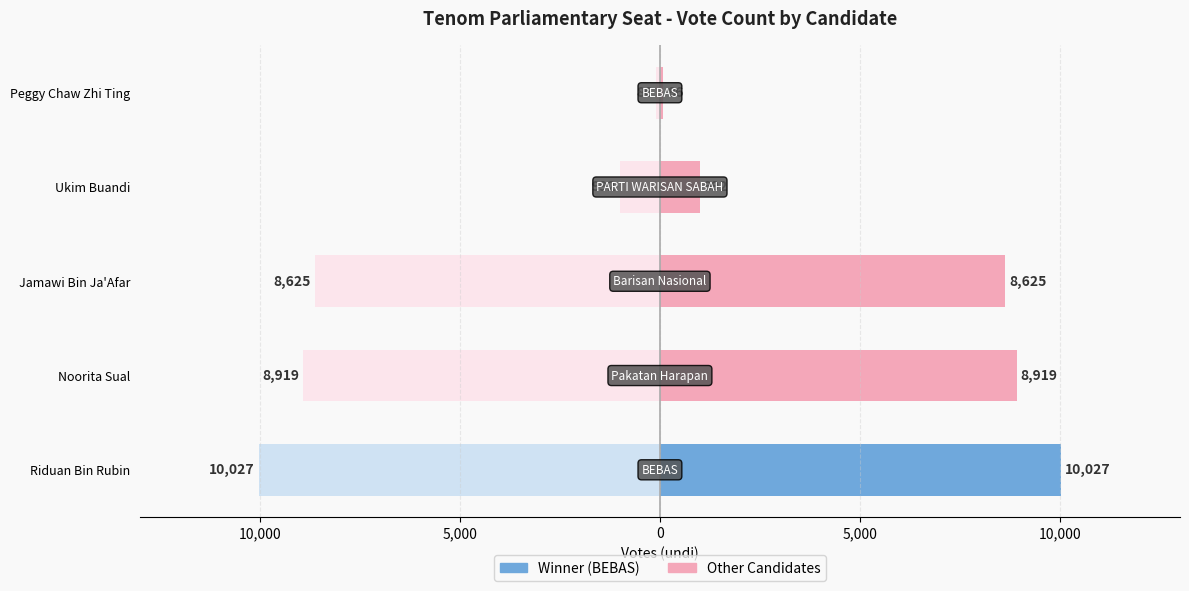

How many categories are shown in the chart?

5